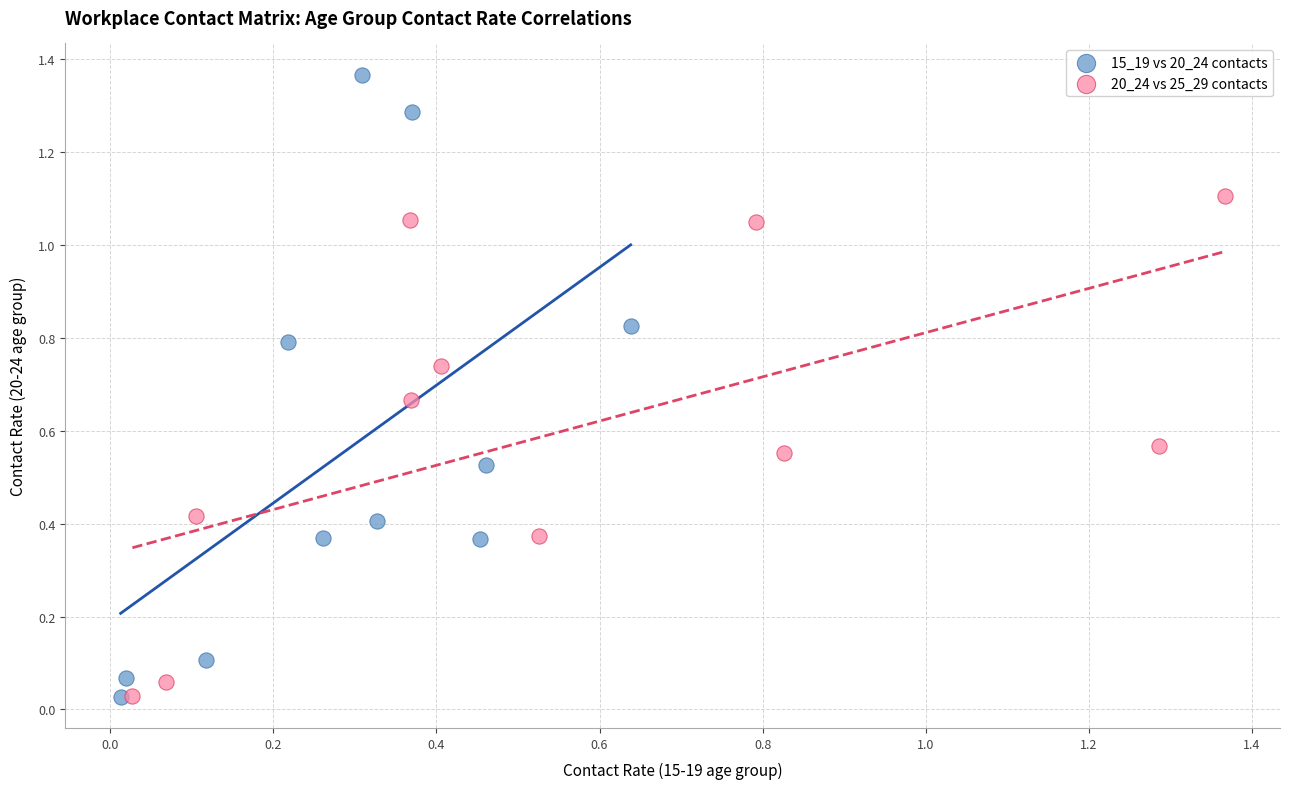

Which series reaches the maximum Y coordinate?

15_19 vs 20_24 contacts